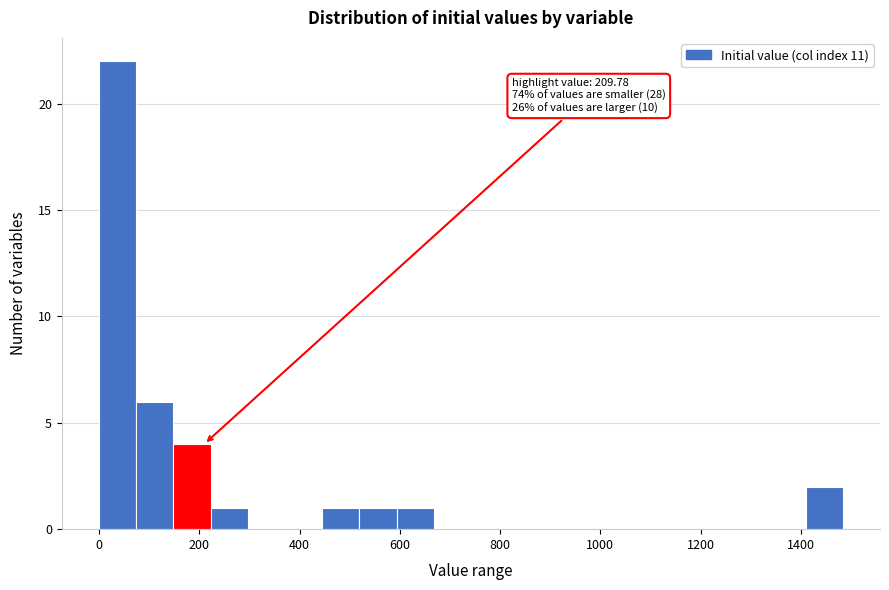

Read against the x-axis, roughly where is the centre of the tallest bar?

40